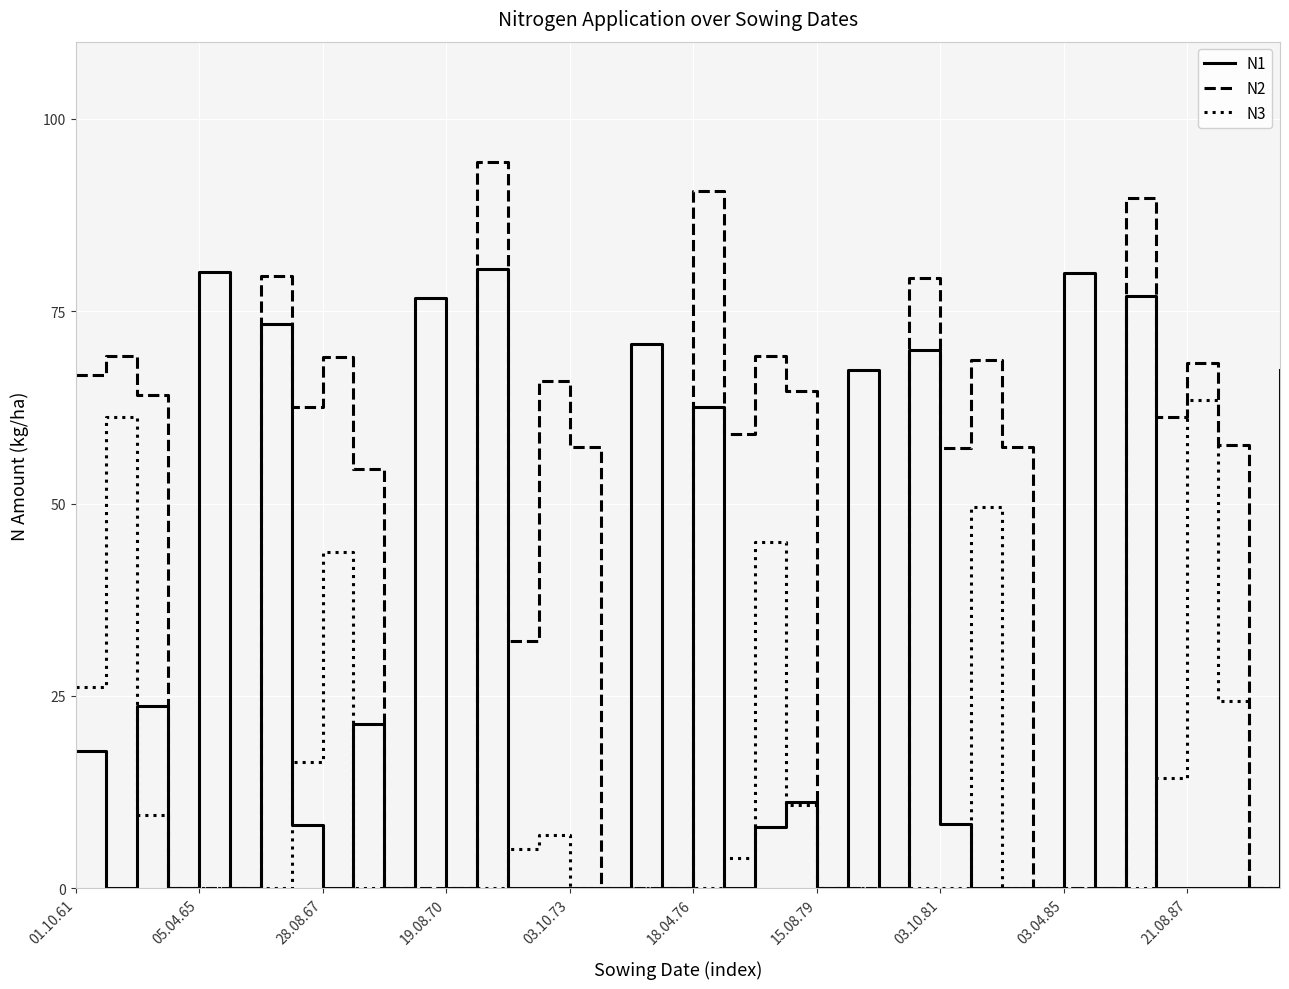

Which series has the largest total across all categories?

N2